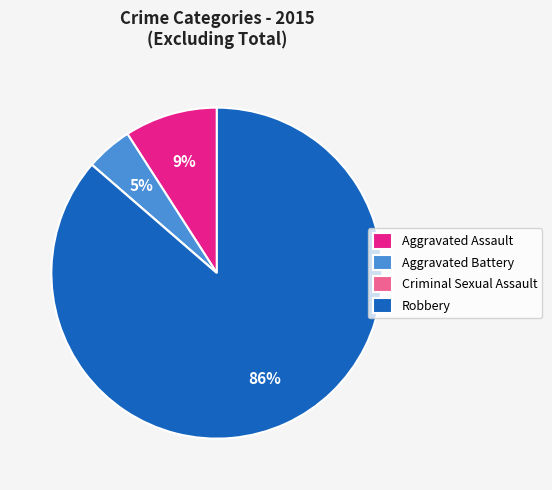

Which category has the biggest portion of the pie?

Robbery